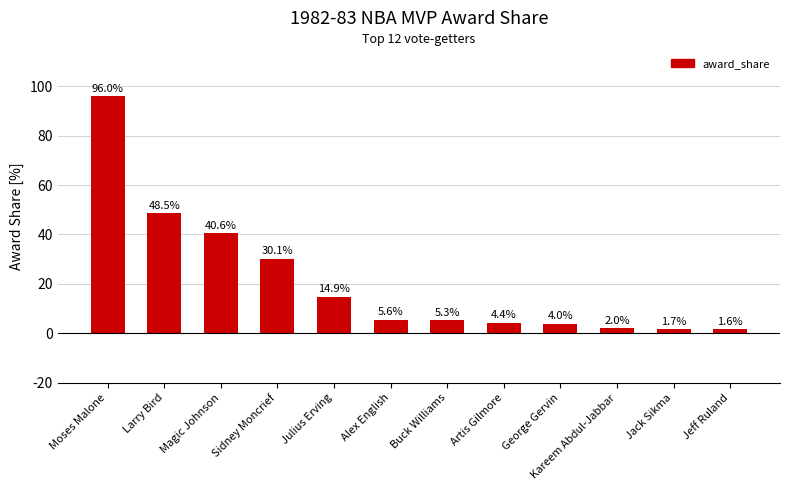

At which label is the value closest to 48?

Larry Bird